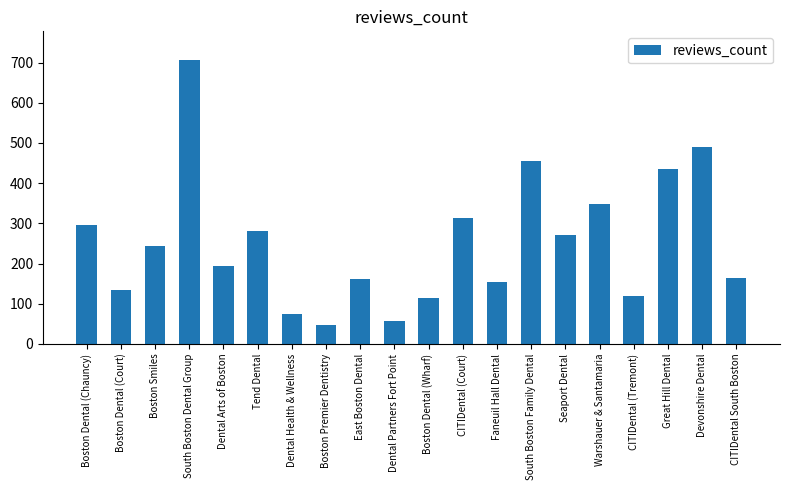

Does the chart contain any negative values?

No